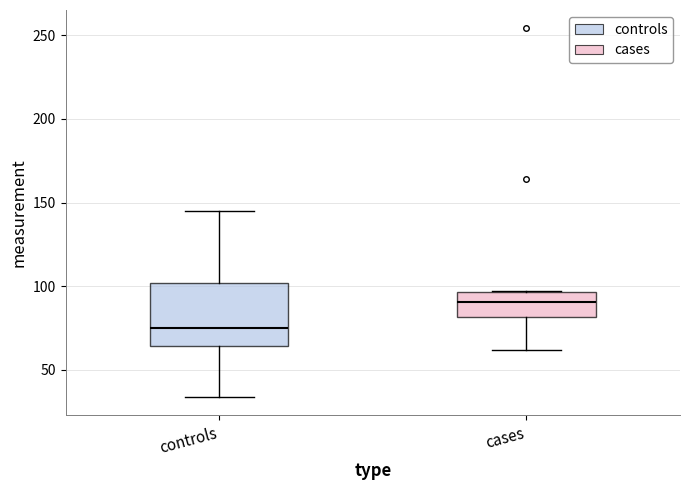

Where is the lower edge of the box for controls on the y-axis? The values are not printed on the chart, so give them approximately, as read against the axis.

65